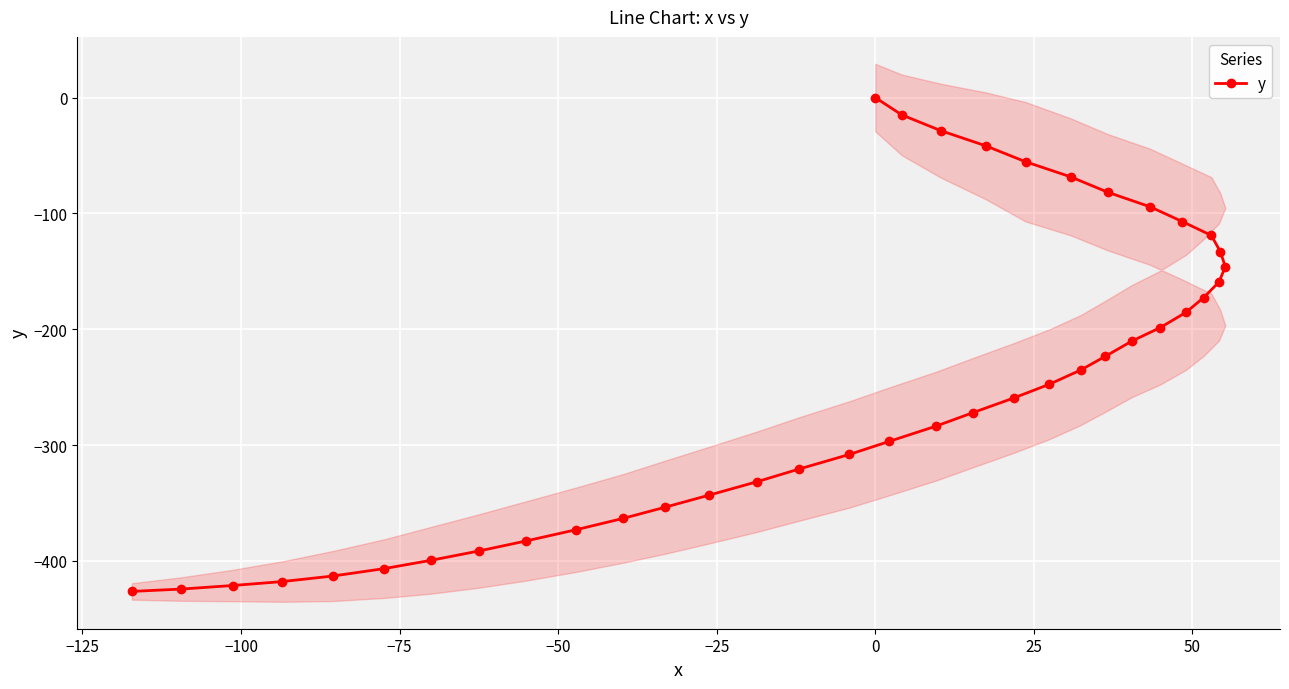

How many values in the y series are below -247?

21